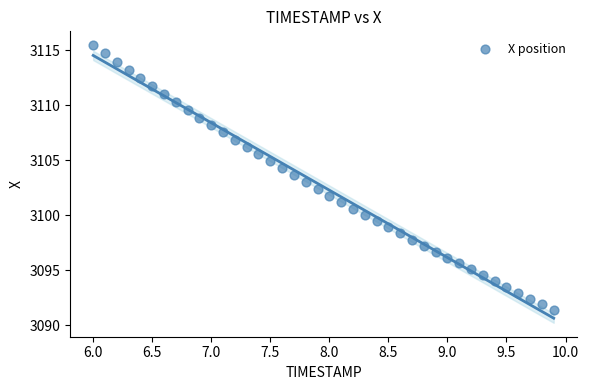

What is the range of Y values (max minus min)?

24.1